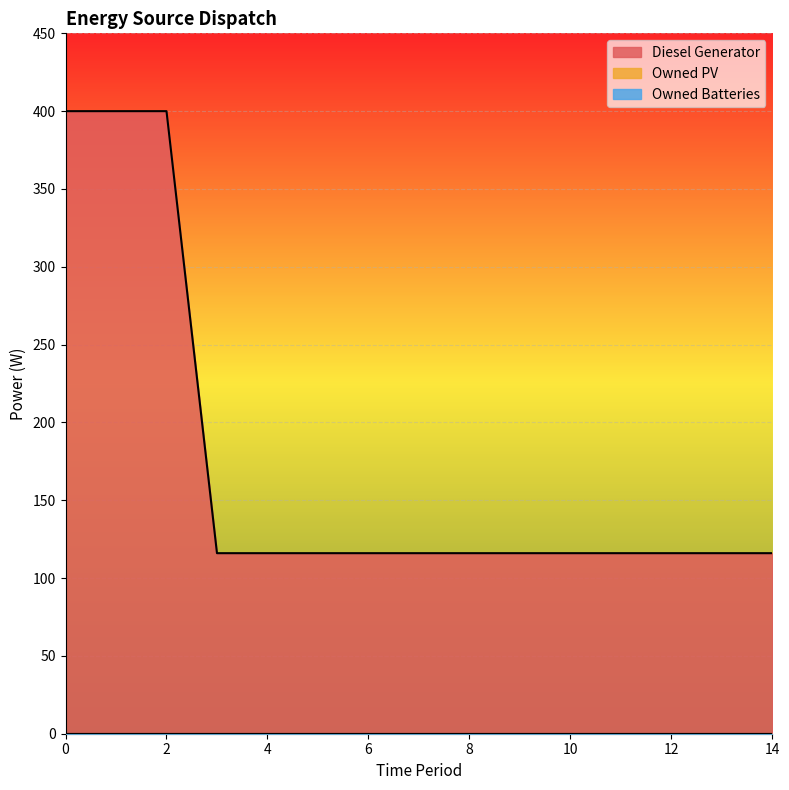

Which series has the widest spread of values?

Diesel Generator